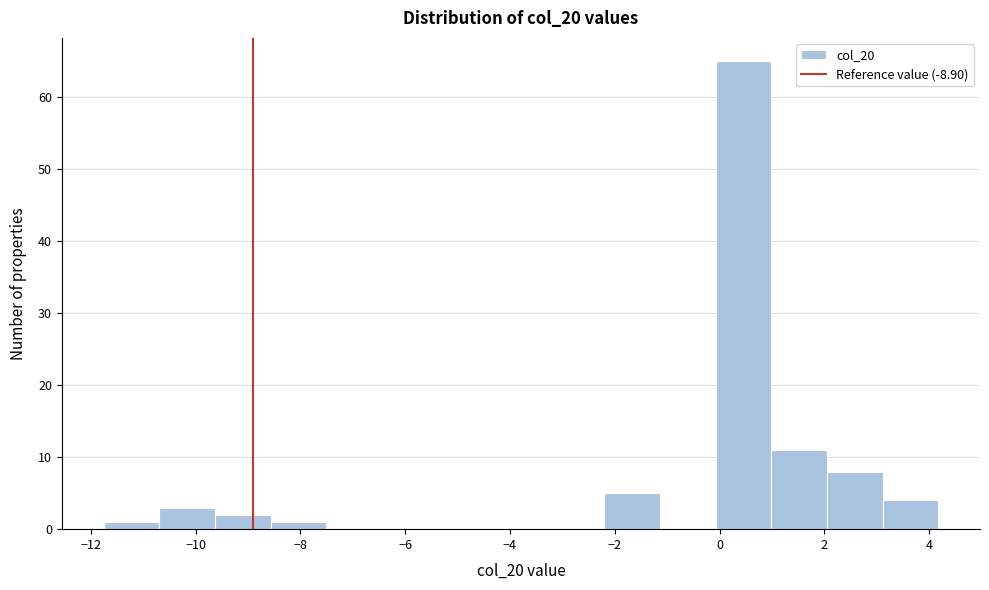

Reading left to right, list every bar in this chart as the range it spans on the x-axis followed by its height. Neither the bar edges nor the heights are printed on the chart, so give them approximately, as read against the axes.

-11.8 to -10.6: 1
-10.6 to -9.6: 3
-9.6 to -8.6: 2
-8.6 to -7.6: 1
-7.6 to -6.4: 0
-6.4 to -5.4: 0
-5.4 to -4.4: 0
-4.4 to -3.2: 0
-3.2 to -2.2: 0
-2.2 to -1.2: 5
-1.2 to 0.0: 0
0.0 to 1.0: 65
1.0 to 2.0: 11
2.0 to 3.2: 8
3.2 to 4.2: 4